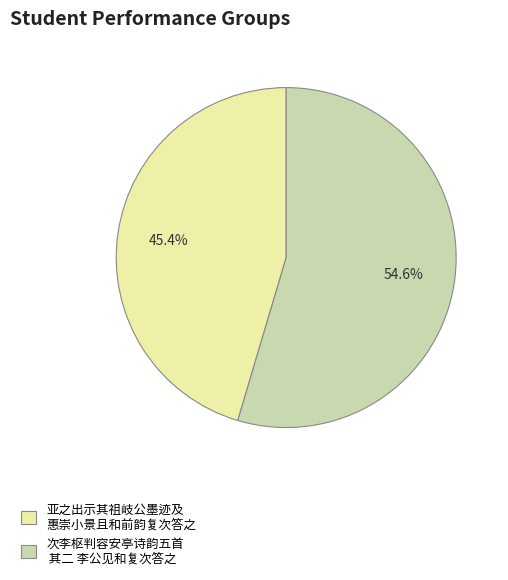

Which category accounts for the majority?

次李枢判容安亭诗韵五首 其二 李公见和复次答之